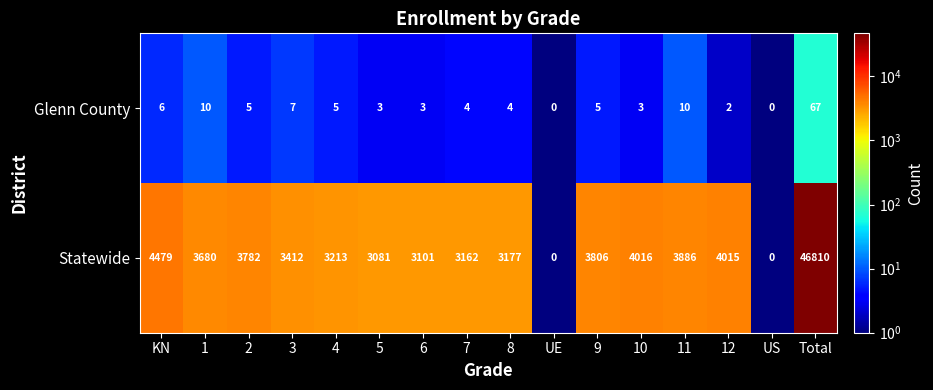

Which series has the largest total across all categories?

Statewide